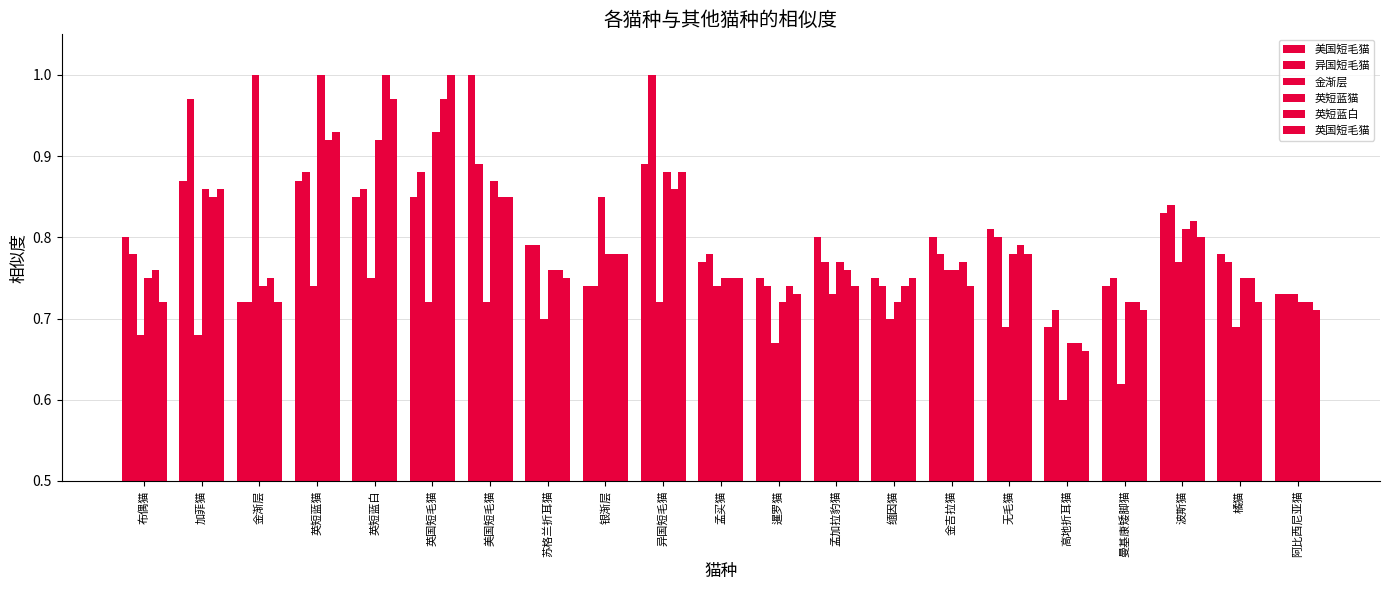

Does the chart contain stacked bars?

No